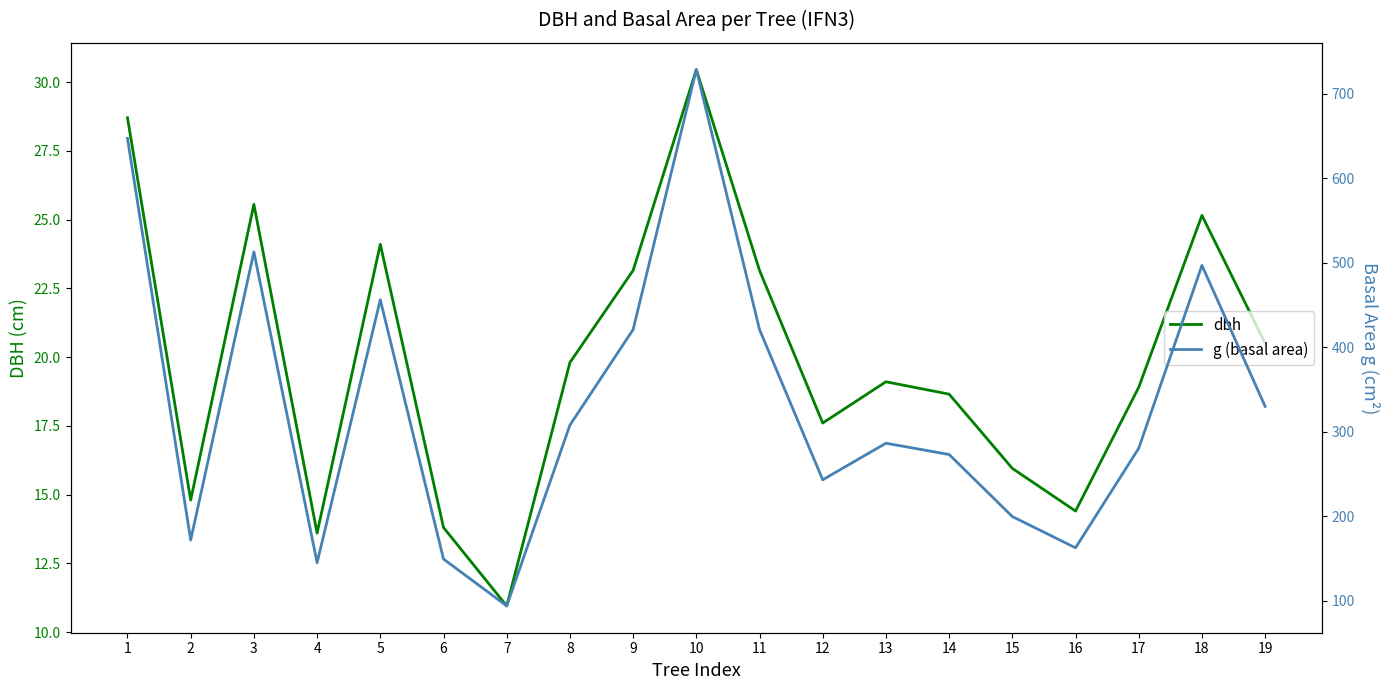

Where is the first local maximum for g (basal area)?

3